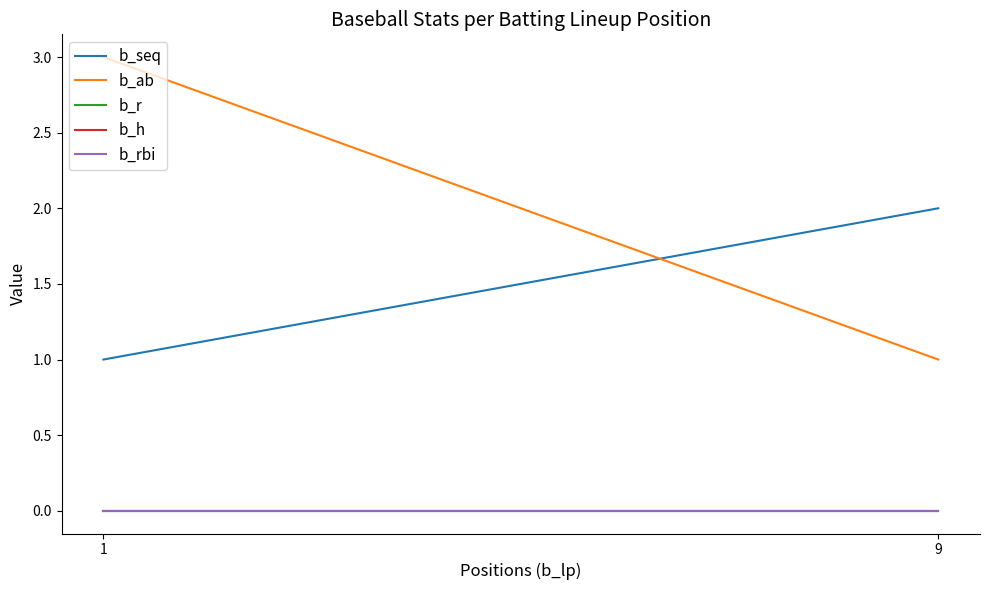

Which series has the widest spread of values?

b_ab